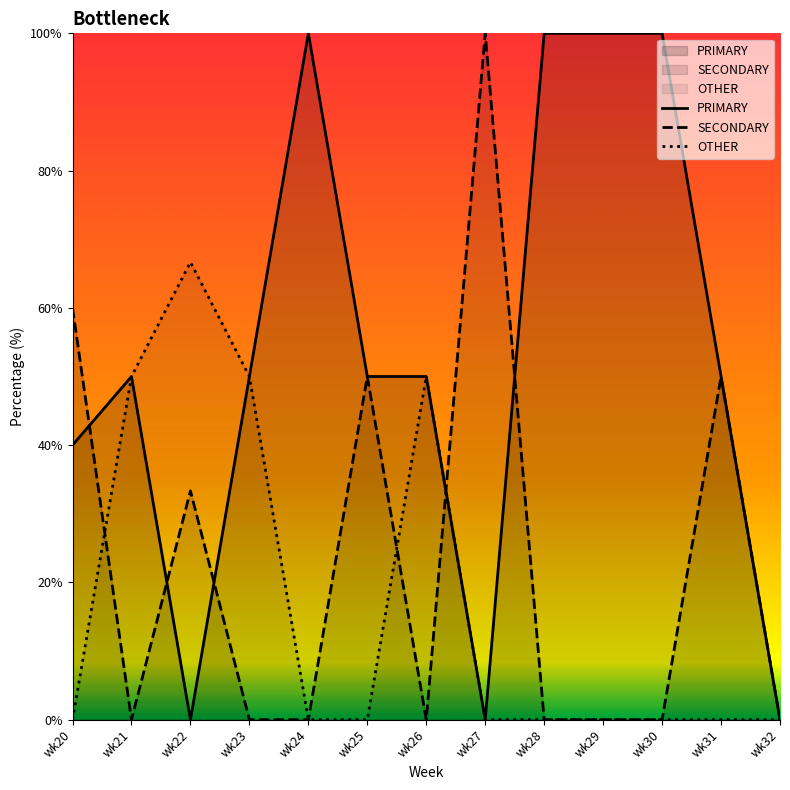

Reading left to right, transcribe all the data shown in this chart.

PRIMARY: 40.0	50.0	0.0	50.0	100.0	50.0	50.0	0.0	100.0	100.0	100.0	50.0	0.0
SECONDARY: 60.0	0.0	33.3	0.0	0.0	50.0	0.0	100.0	0.0	0.0	0.0	50.0	0.0
OTHER: 0.0	50.0	66.7	50.0	0.0	0.0	50.0	0.0	0.0	0.0	0.0	0.0	0.0